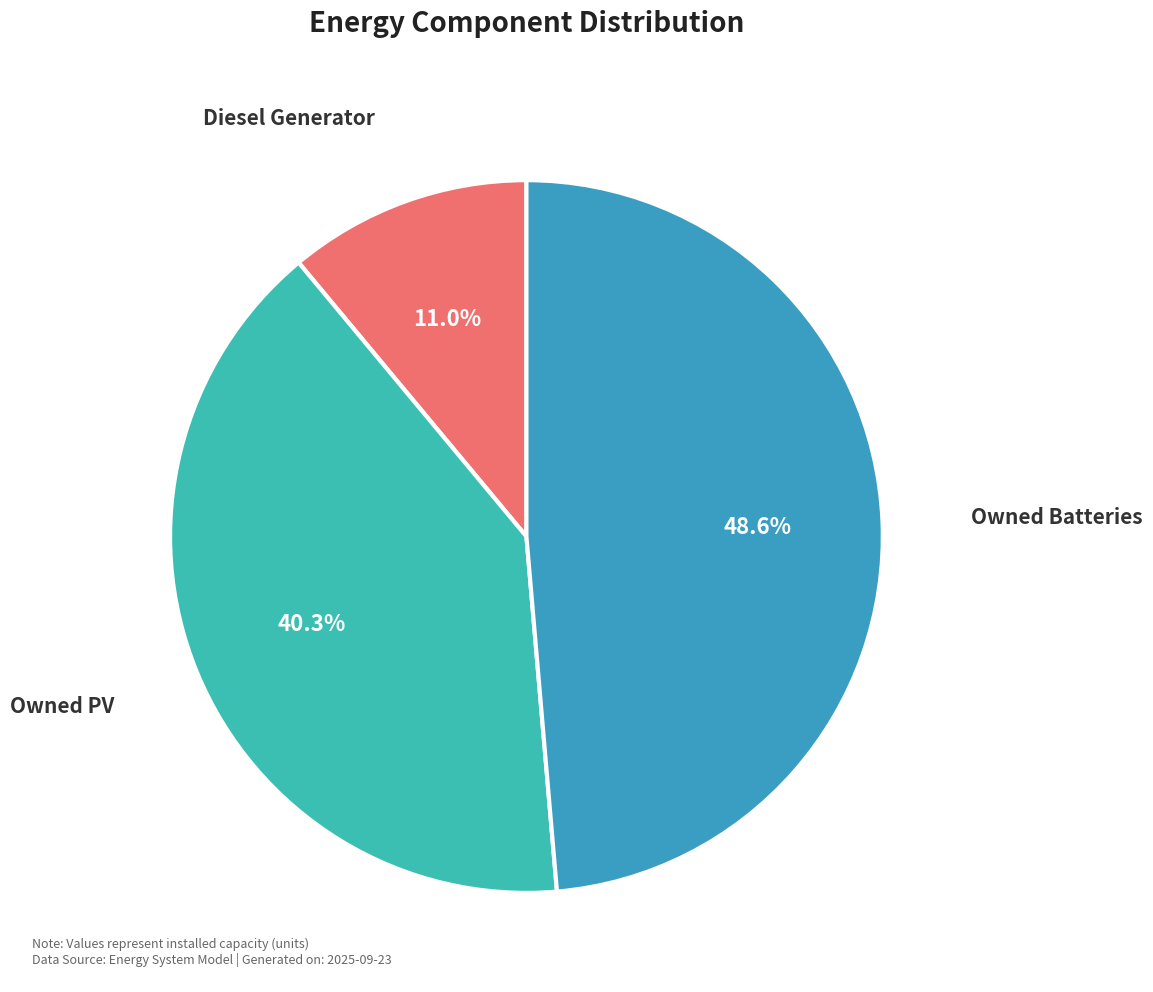

To the nearest percent, what is the average slice percentage?

33%